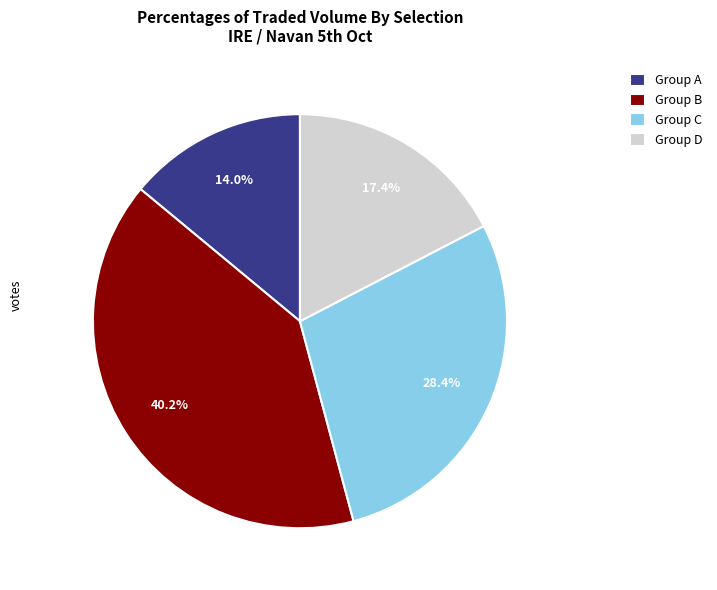

Which slice is the smallest?

Group A